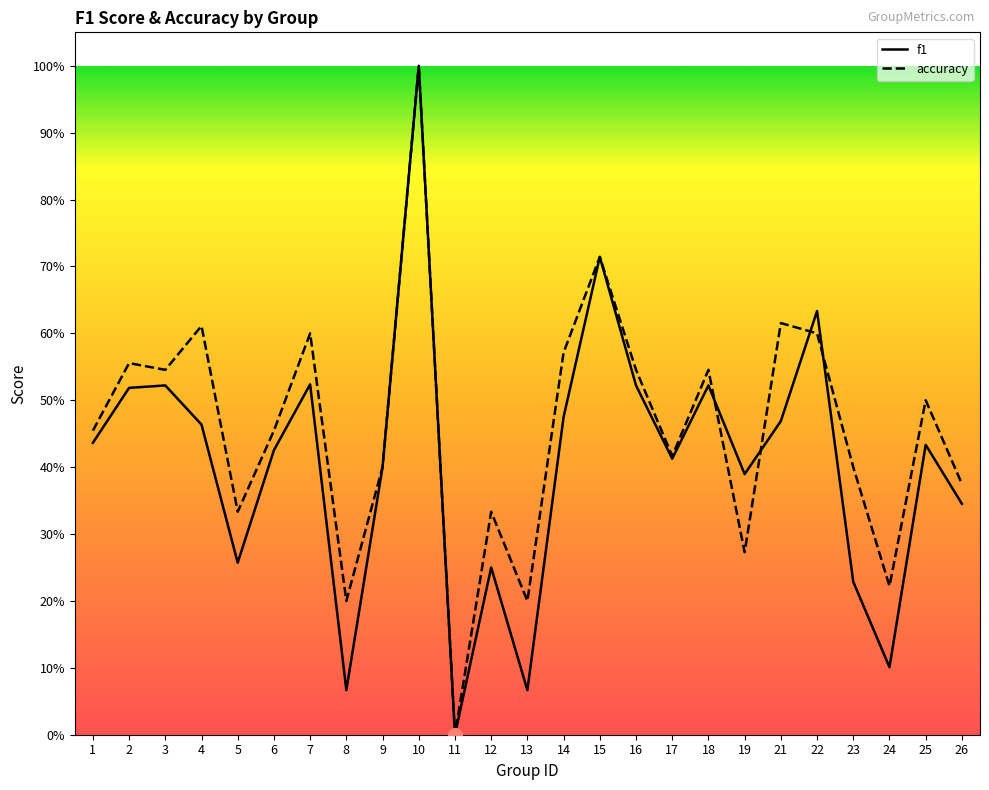

At which category does the chart reach its peak across all series?

10